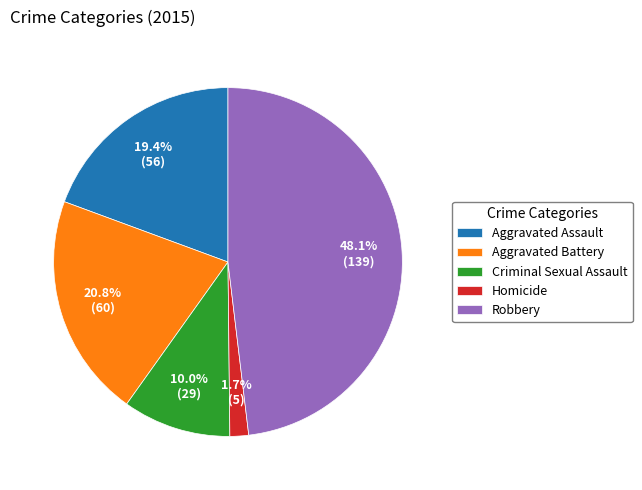

To the nearest percent, what portion does Aggravated Battery represent?

21%